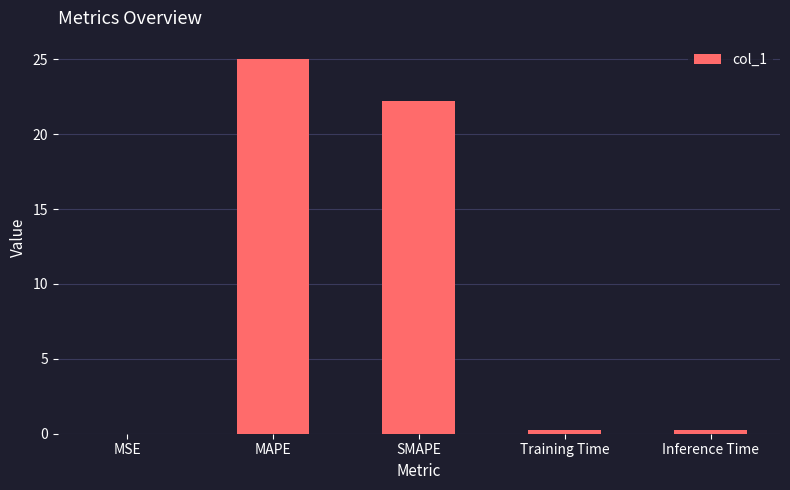

Which label corresponds to the largest value in the chart?

MAPE